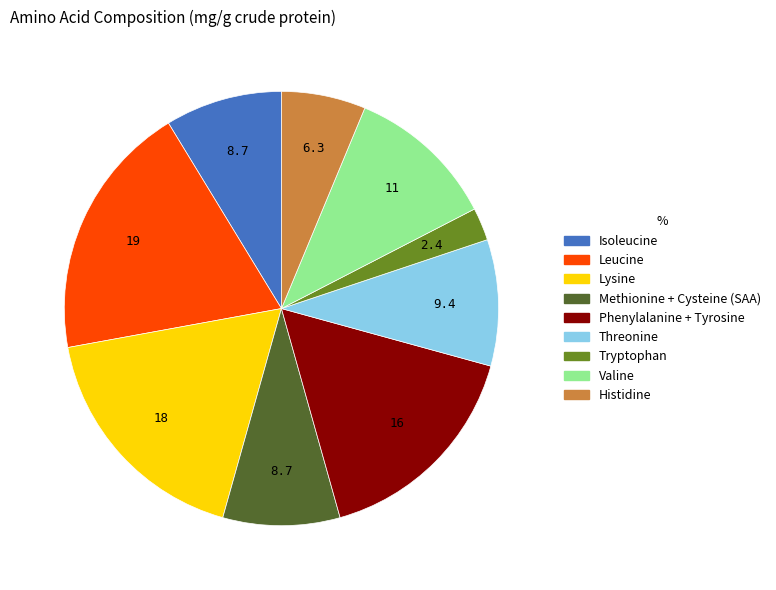

How many slices are in this pie chart?

9